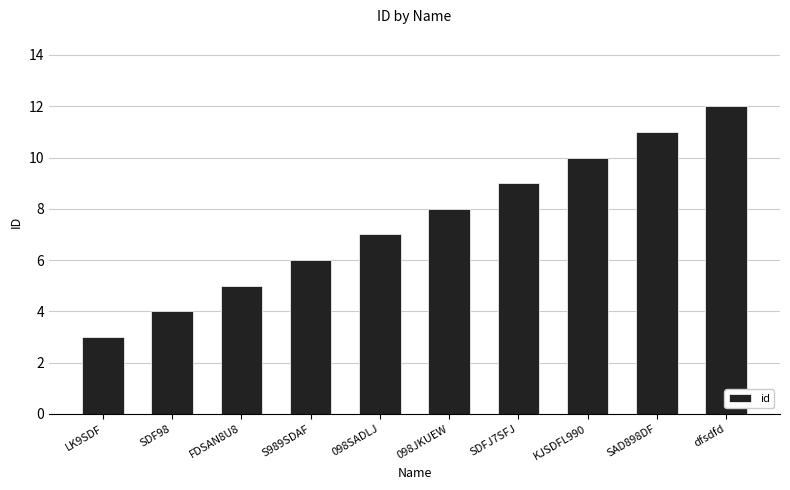

Reading left to right, extract all data points from this chart.

LK9SDF=3	SDF98=4	FDSAN8U8=5	S989SDAF=6	098SADLJ=7	098JKUEW=8	SDFJ7SFJ=9	KJSDFL990=10	SAD898DF=11	dfsdfd=12